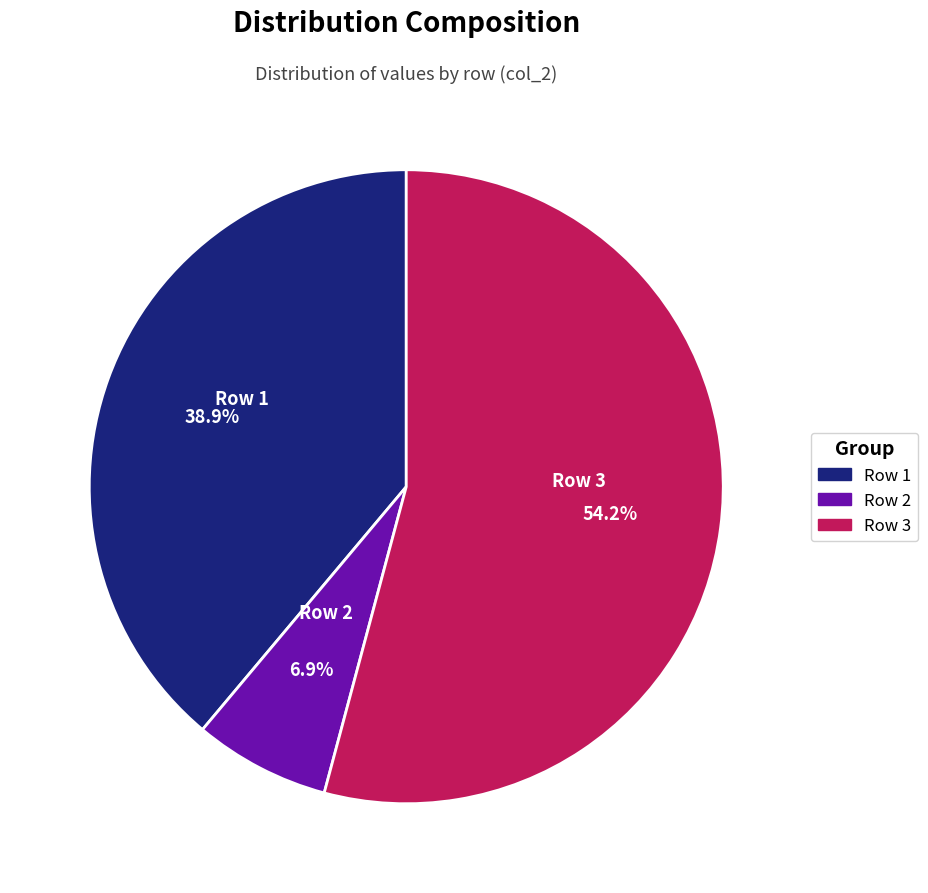

To the nearest percent, what is the difference between the Row 1 and Row 3 slice percentages?

15%